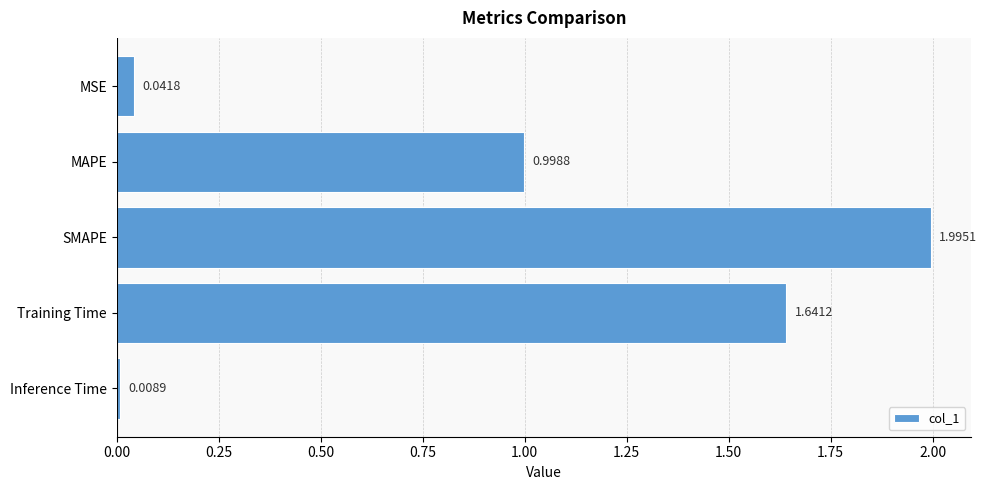

Where is the data nearest to the value 1?

MAPE